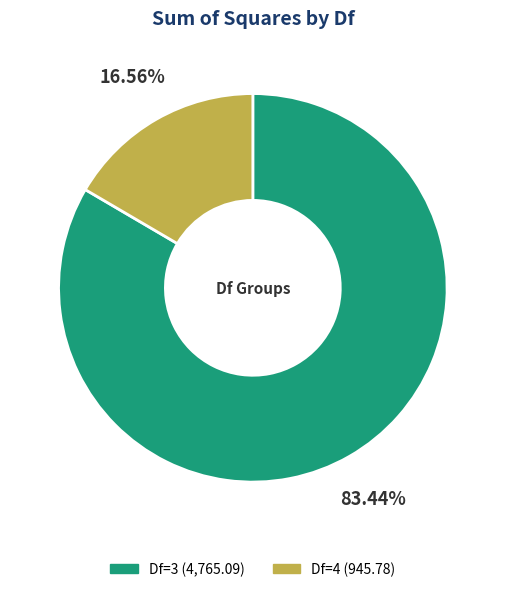

Does any single category account for the majority?

Yes